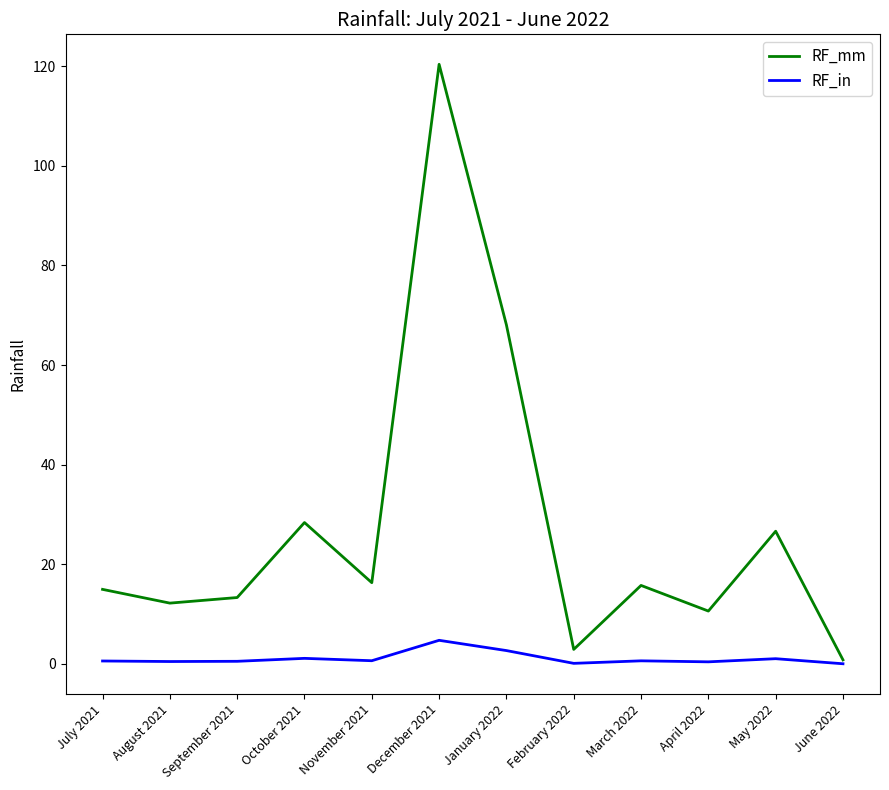

Is it true that RF_mm equals 23.9 at March 2022?

False